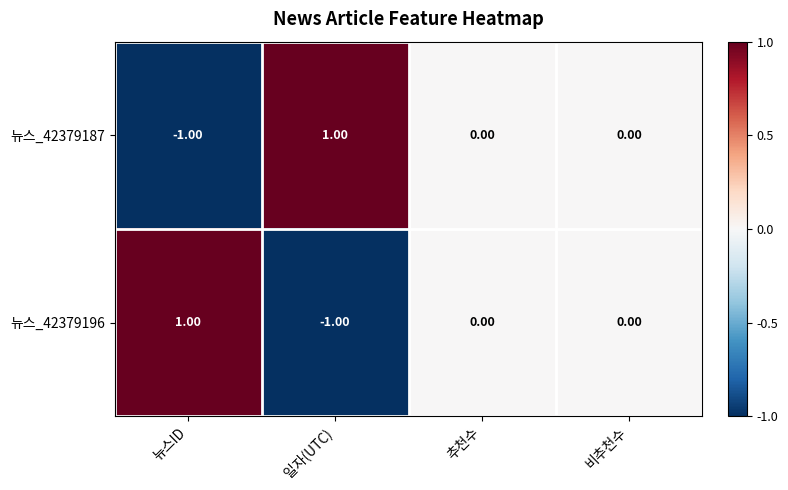

At which label does 뉴스_42379187 first exceed 0?

일자(UTC)